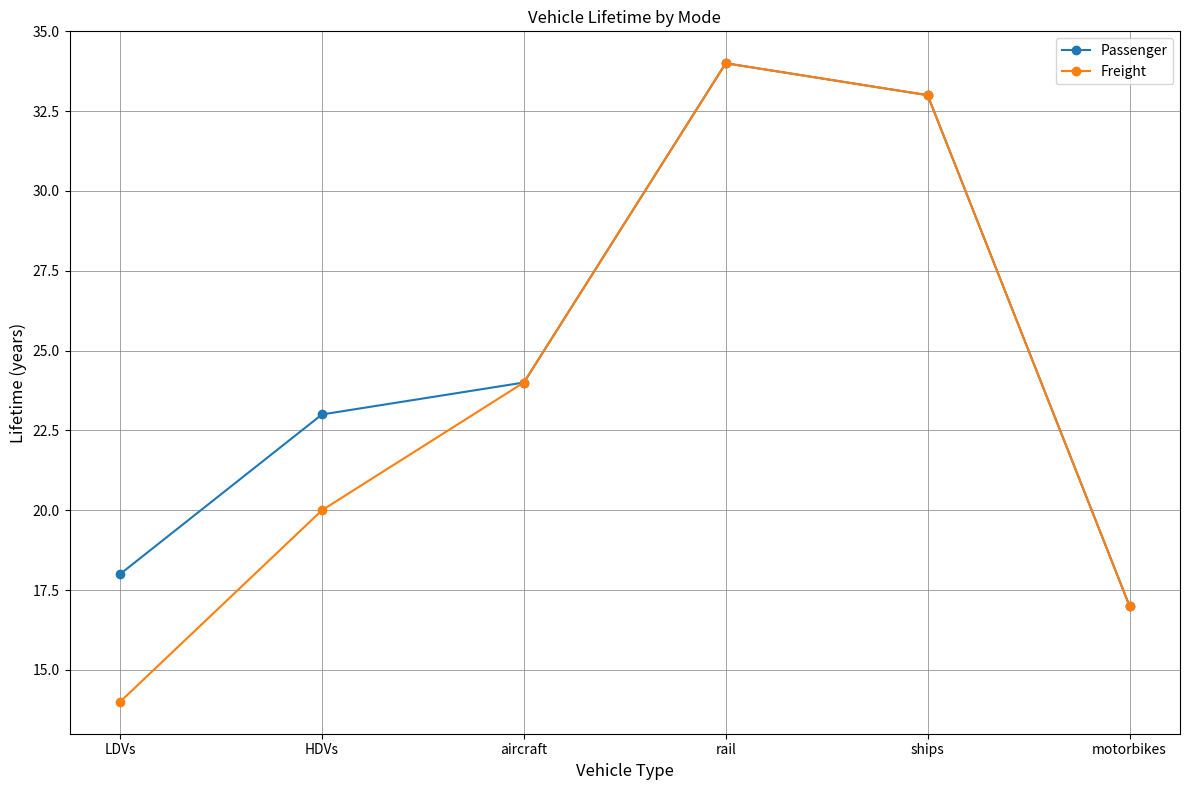

Which series has the widest spread of values?

Freight